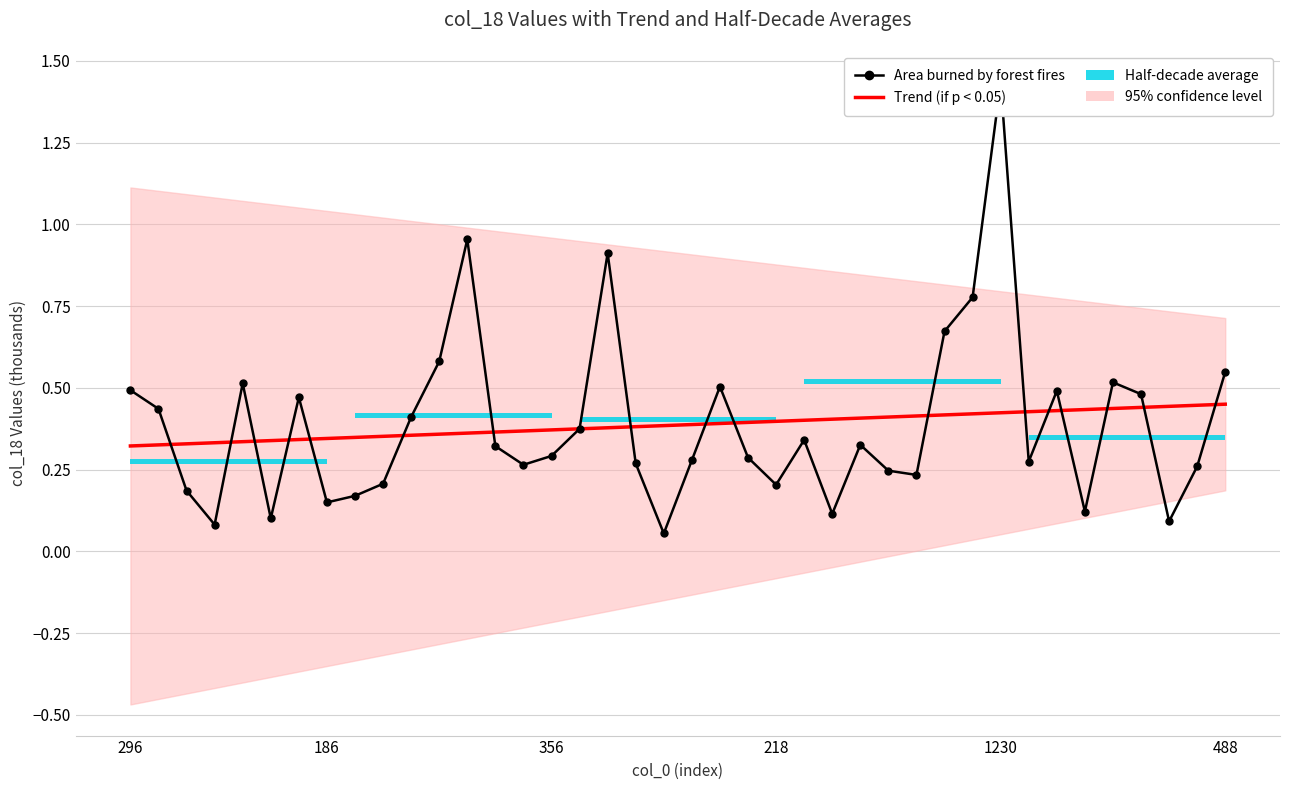

After their last crossing, which series has the higher values: Trend (if p < 0.05) or Area burned by forest fires?

Area burned by forest fires